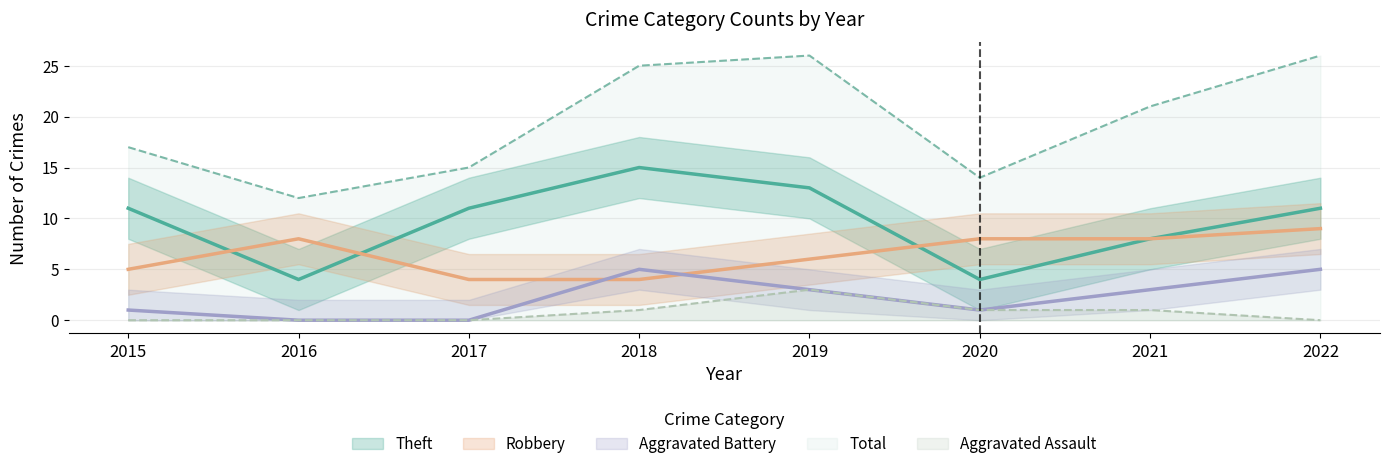

In Aggravated Battery, how many points are lower than both neighbors (excluding endpoints)?

1